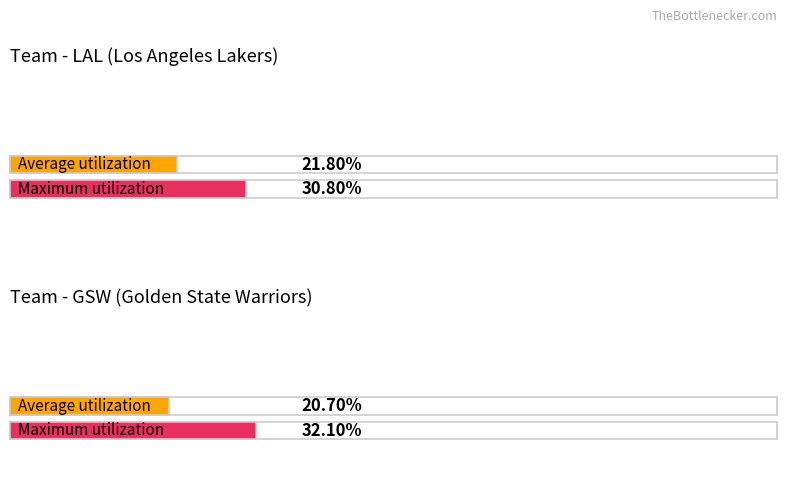

Are the bars grouped side by side (vs. stacked)?

Yes